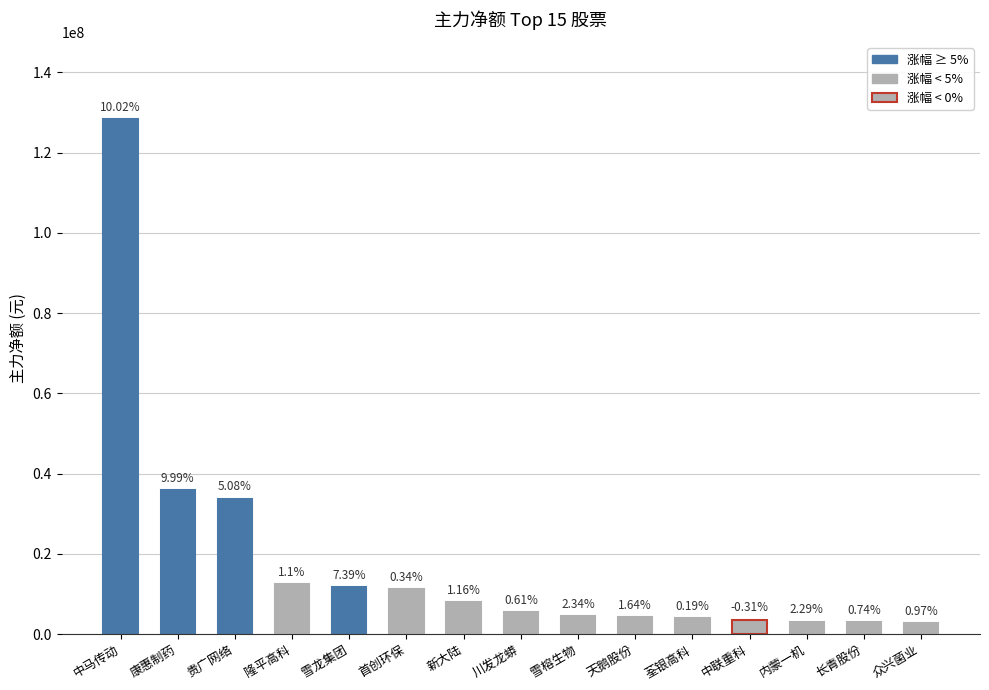

Read the value at 众兴菌业, to the nearest 10.

2737170